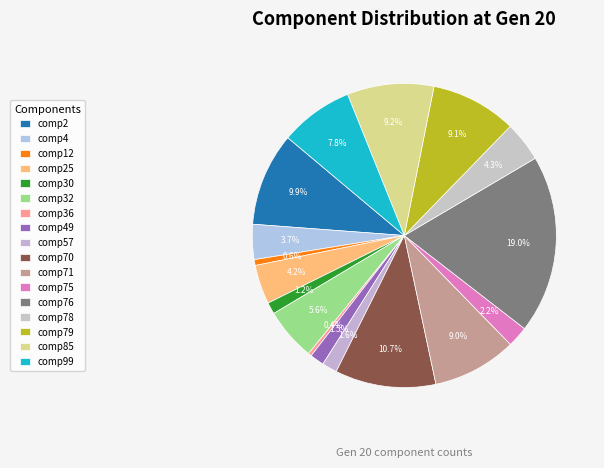

Does any single category account for the majority?

No